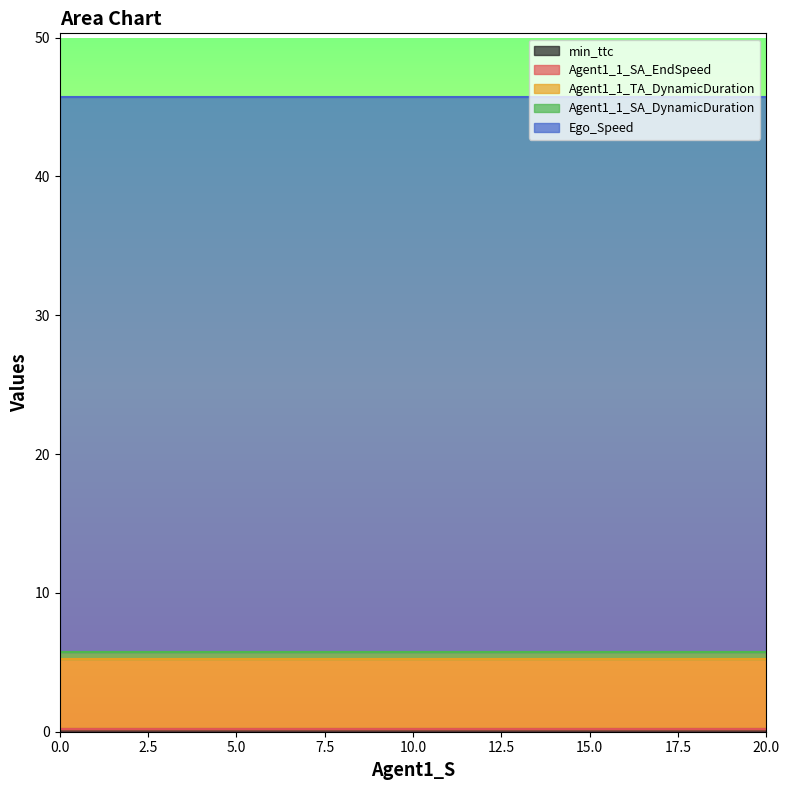

Is the value of Agent1_1_TA_DynamicDuration at 20.0 greater than the value of min_ttc at 0.0?

Yes